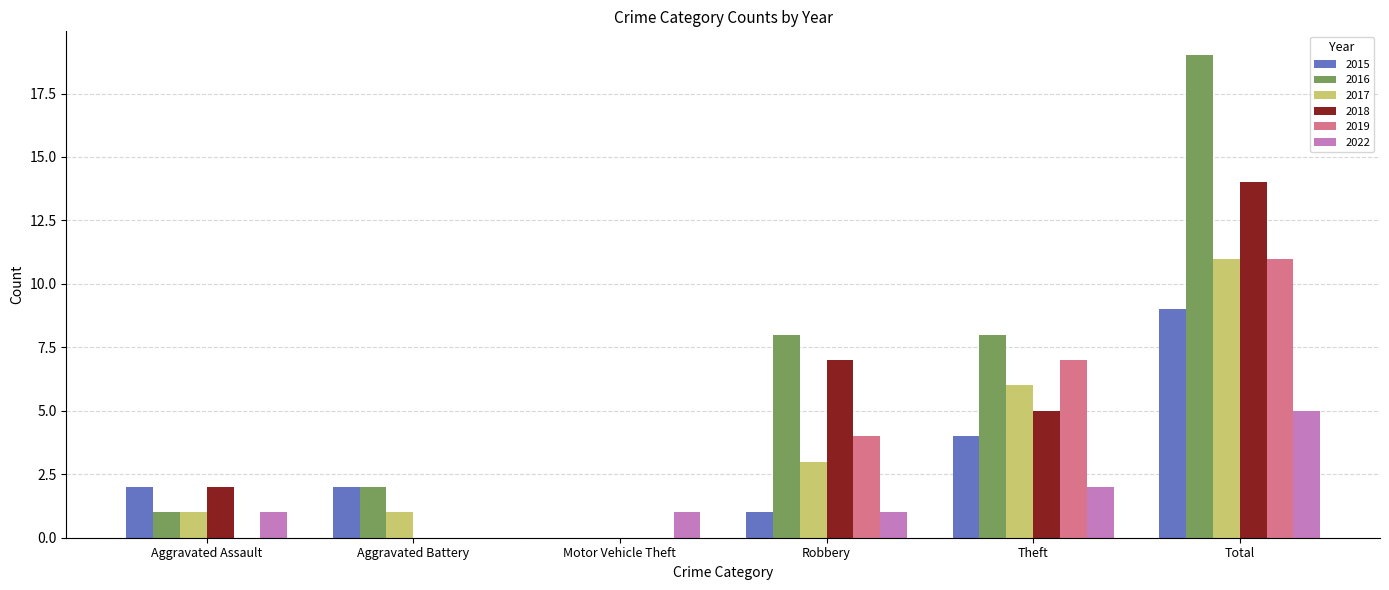

Which series has the largest total across all categories?

2016